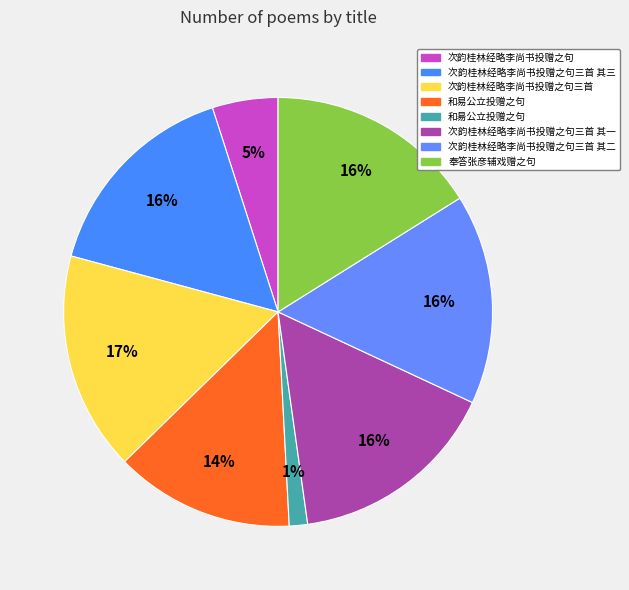

How many slices are in this pie chart?

8